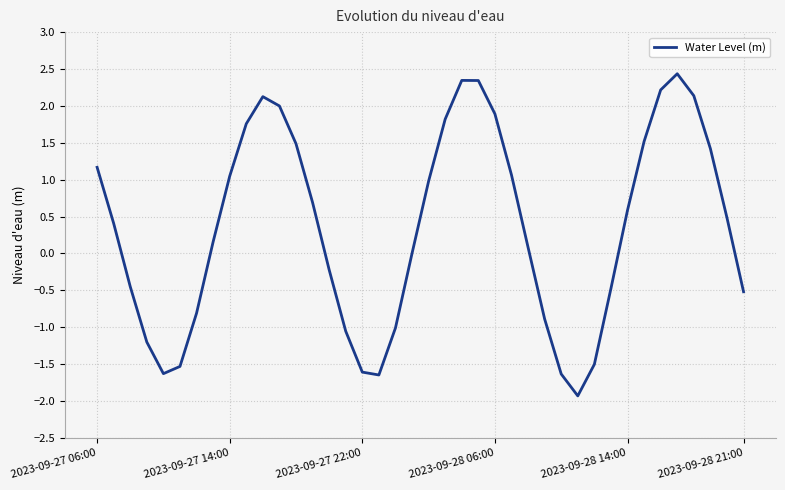

What is the minimum value shown in the chart?

-1.9